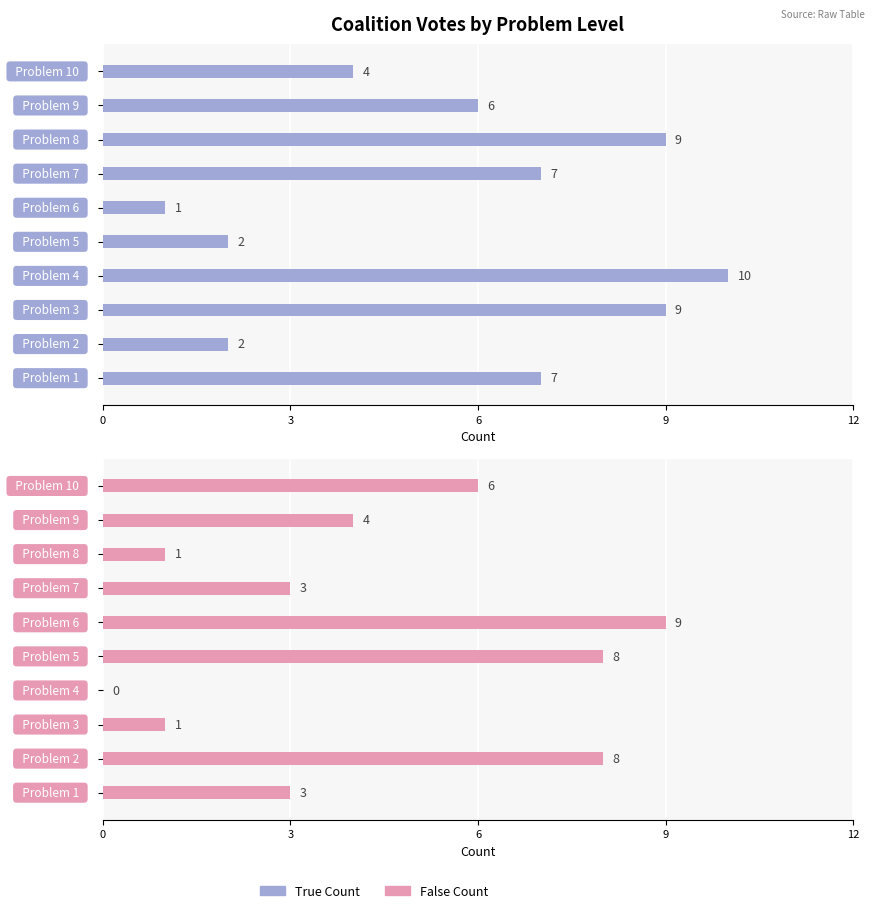

What is the highest value of the False Count series?

9